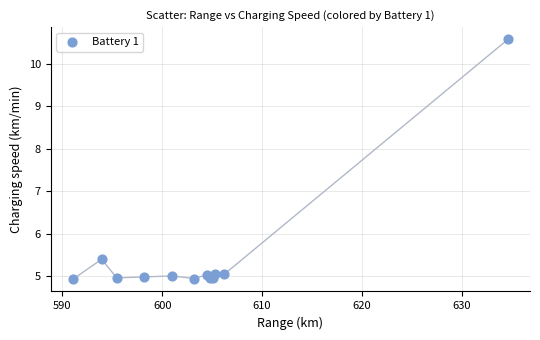

What Y value in the scatter plot is closest to 7?

5.4